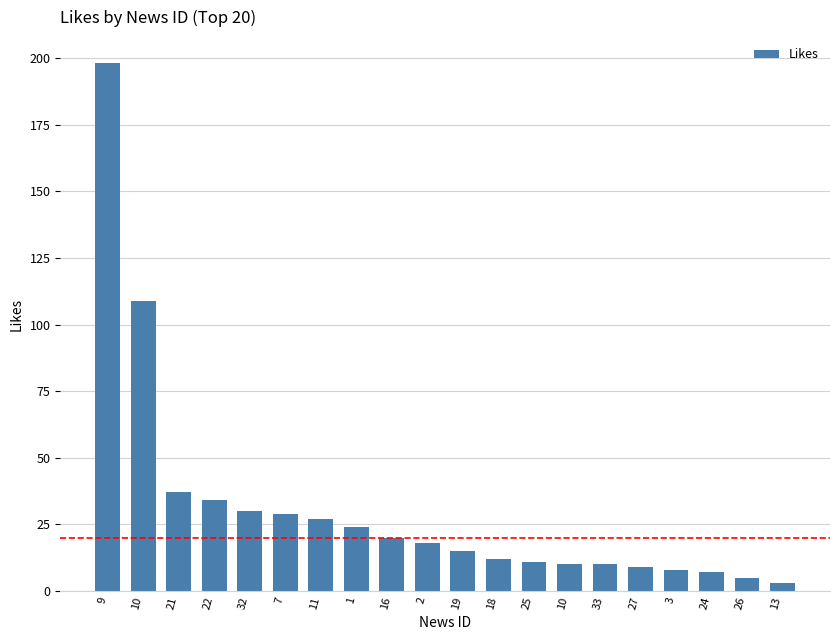

What is the label of the 19th bar from the right?

10